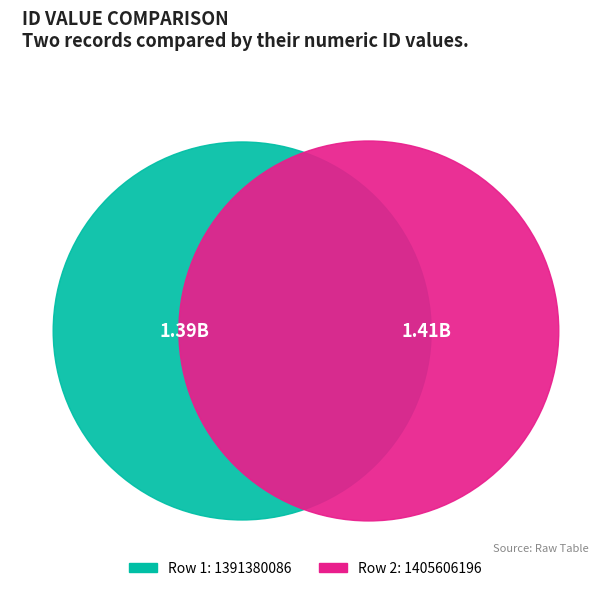

Which category accounts for the majority?

1405606196